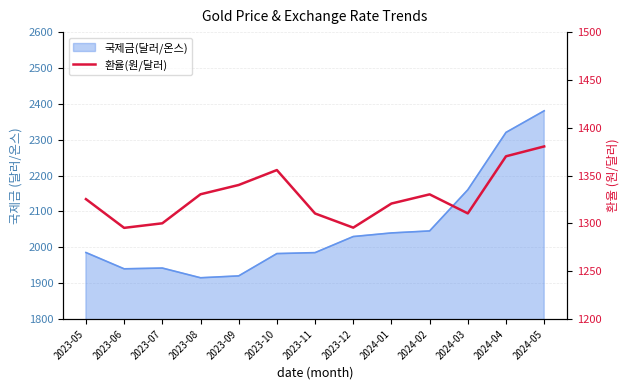

Does the chart display data point markers on the line(s)?

No